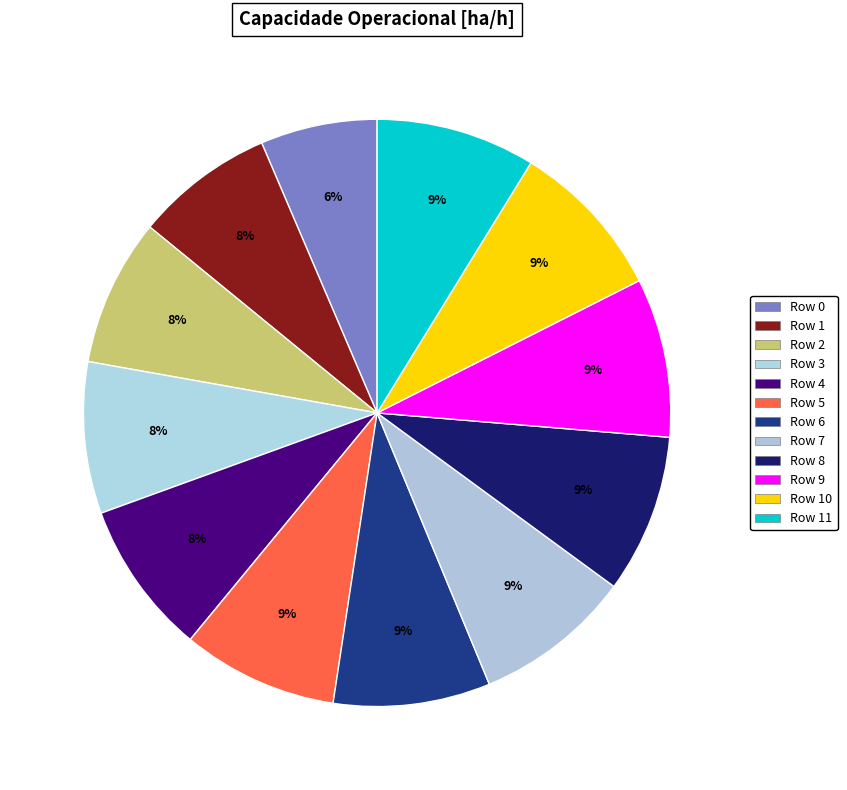

How many slices are in this pie chart?

12